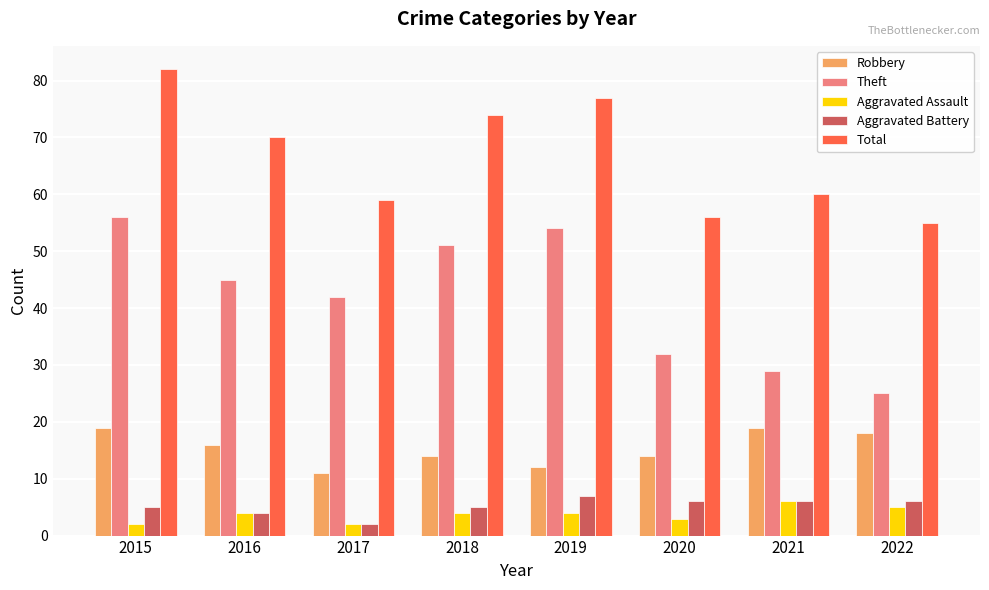

List the series in order of their peak value, lowest first.

Aggravated Assault, Aggravated Battery, Robbery, Theft, Total